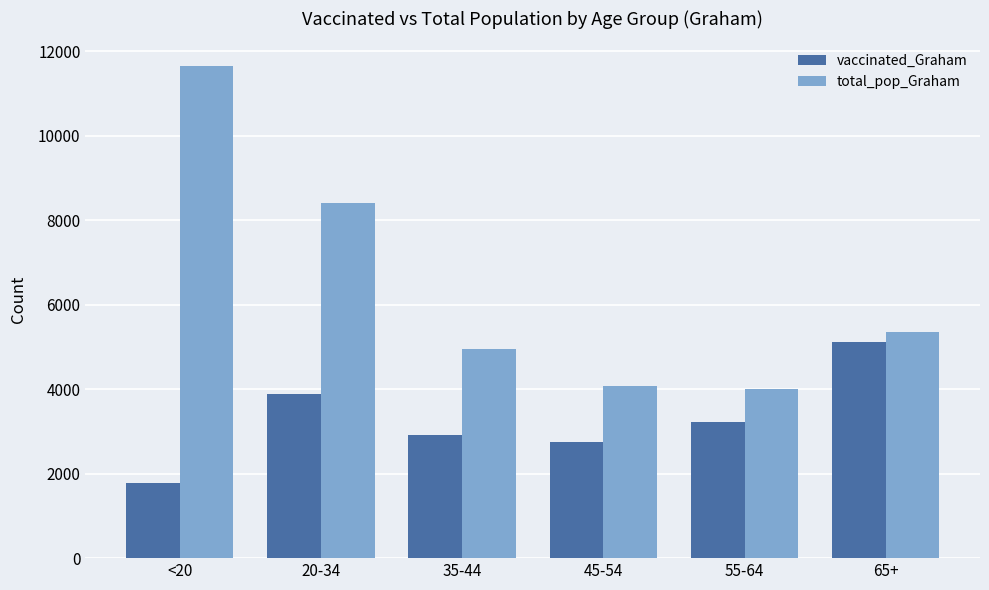

What is the label of the 1st bar from the right?

65+